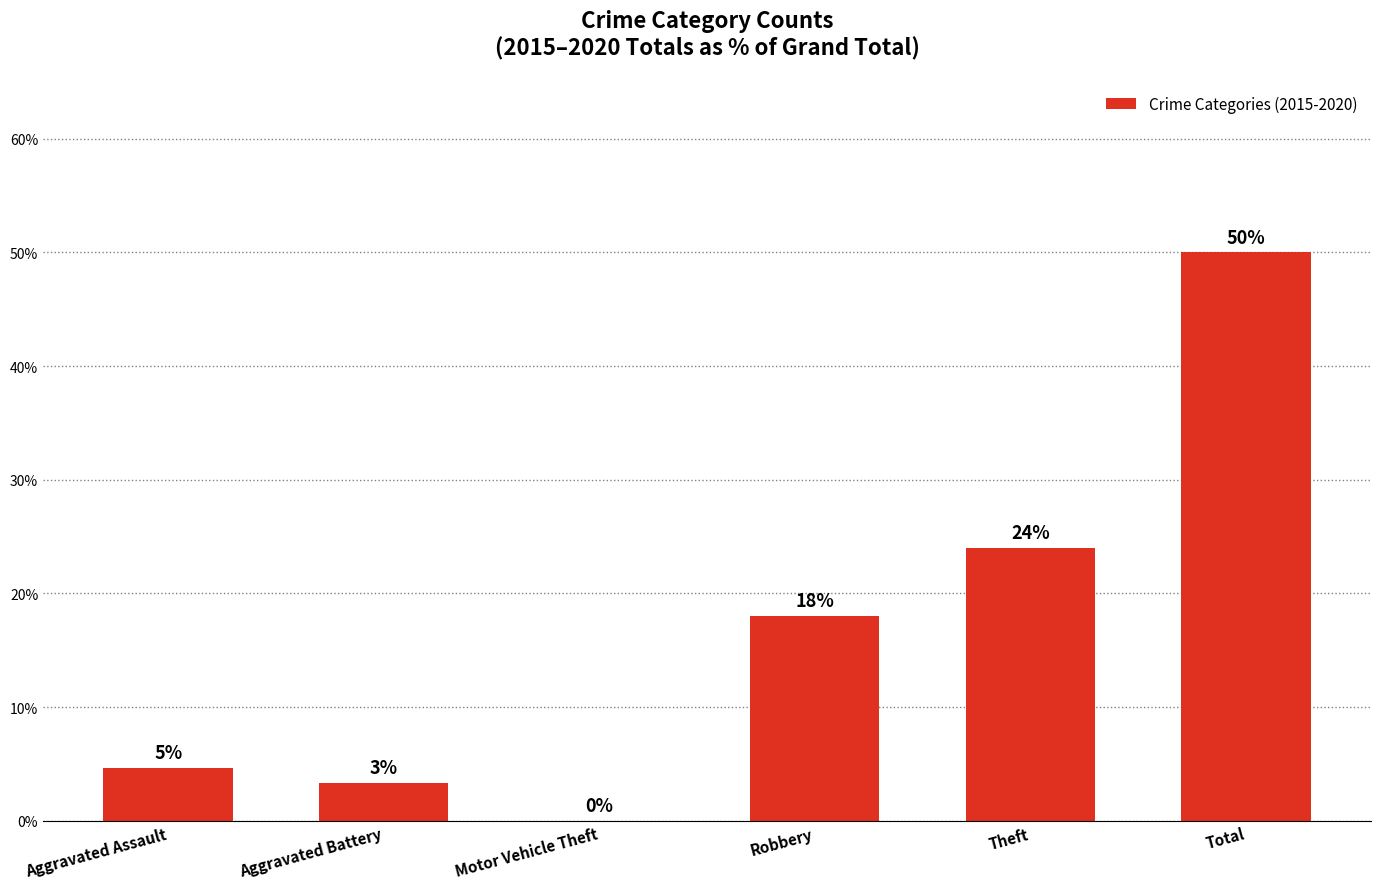

Count the number of categories in the chart.

6